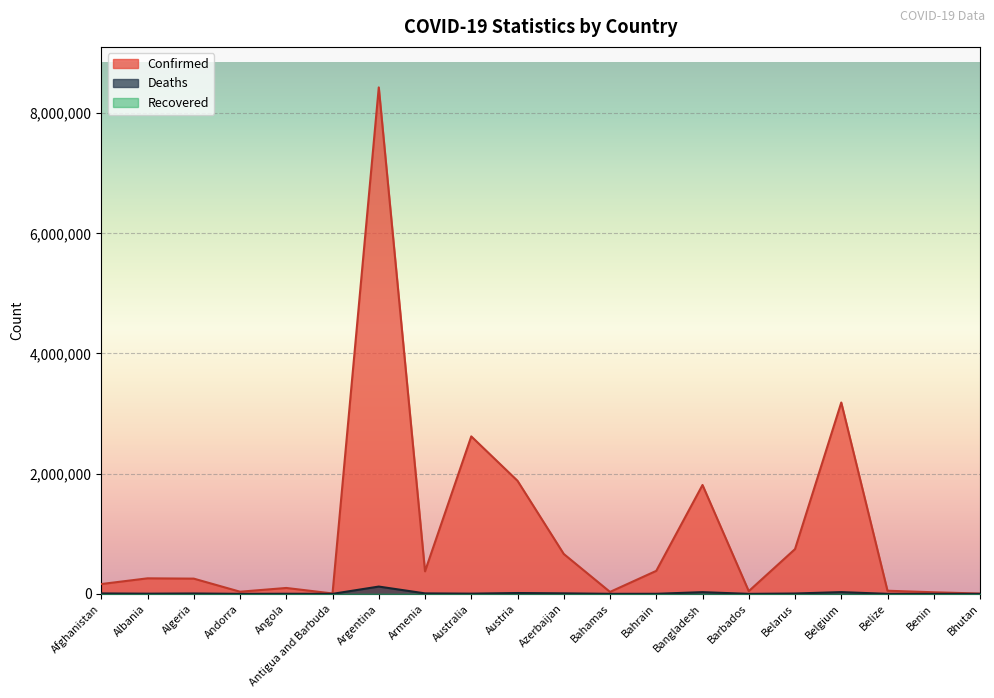

What is the highest value of the Confirmed series?

8427778